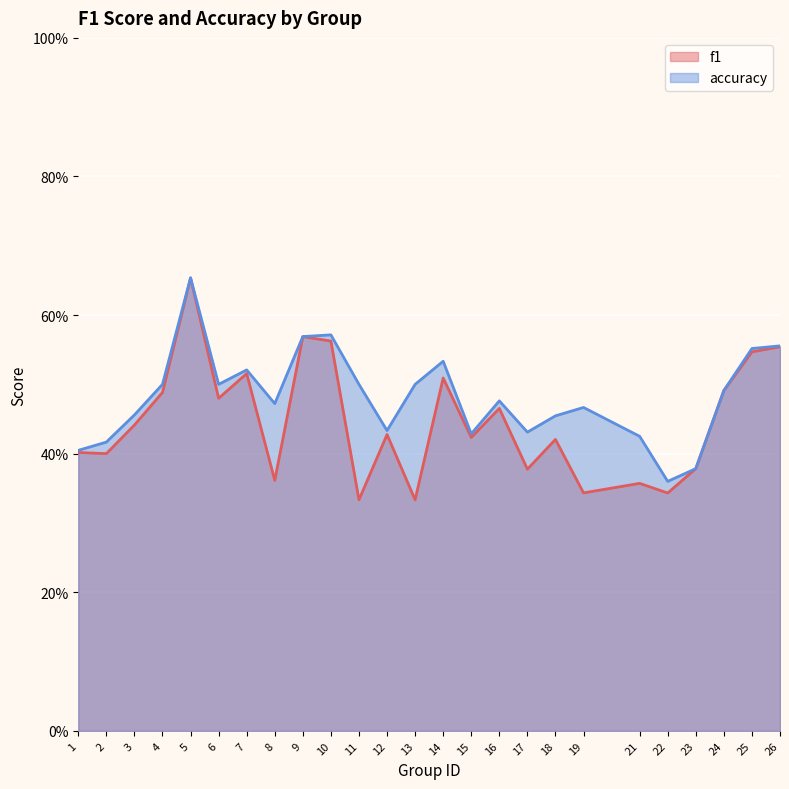

What is the greatest value displayed?

0.7